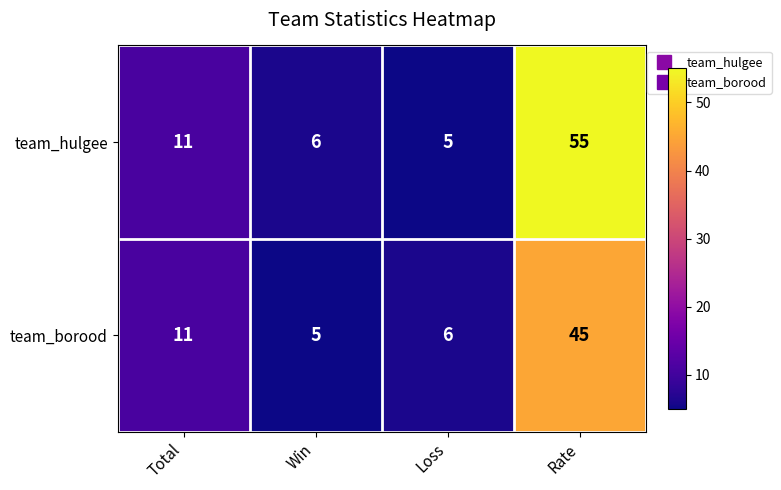

What is the total value across all series at Total?

22